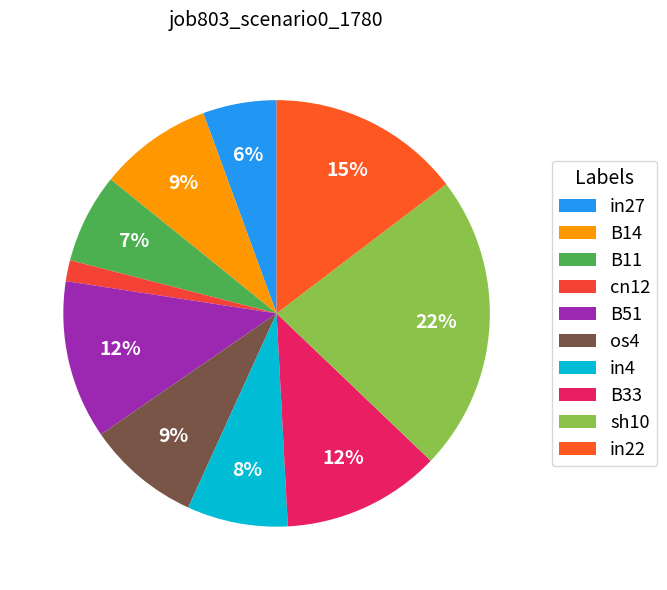

What is the largest slice in the pie chart?

sh10